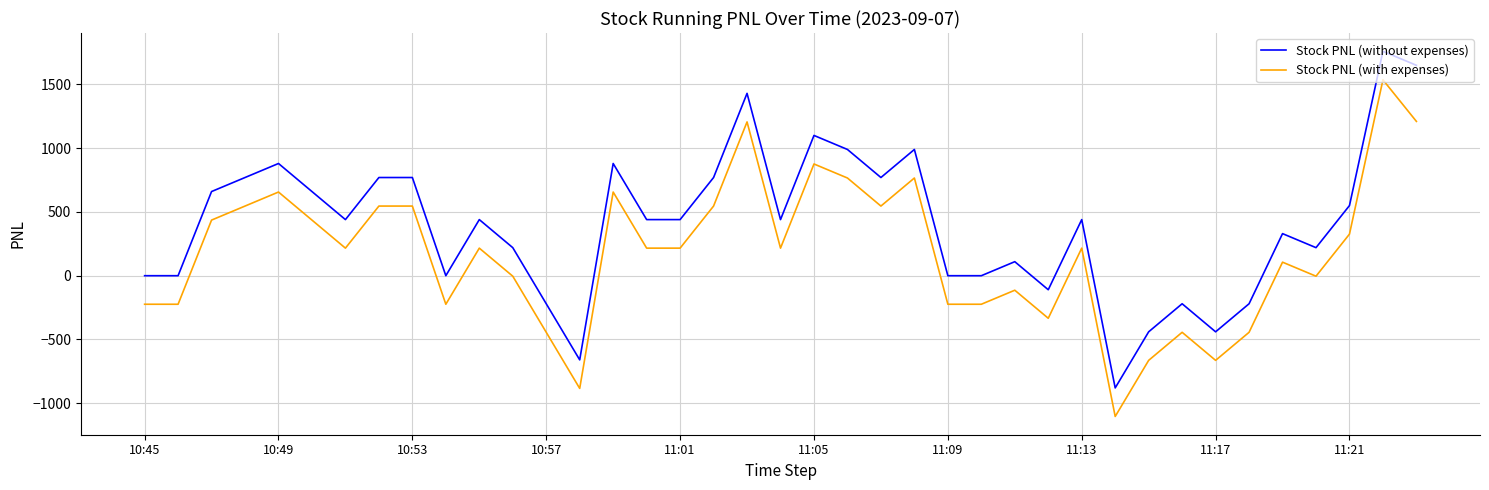

True or false: Stock PNL (without expenses) and Stock PNL (with expenses) intersect in this chart.

False